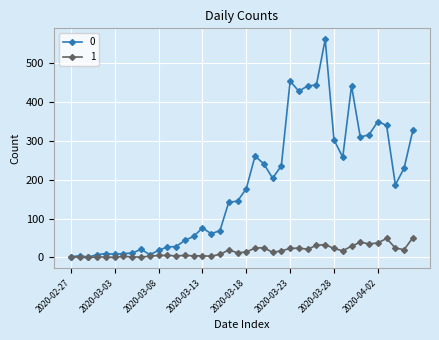

Rank the series by their maximum value, from lowest to highest.

1, 0